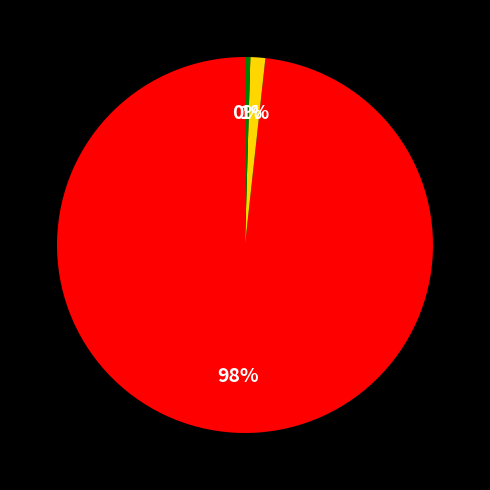

To the nearest percent, what is the average slice percentage?

33%